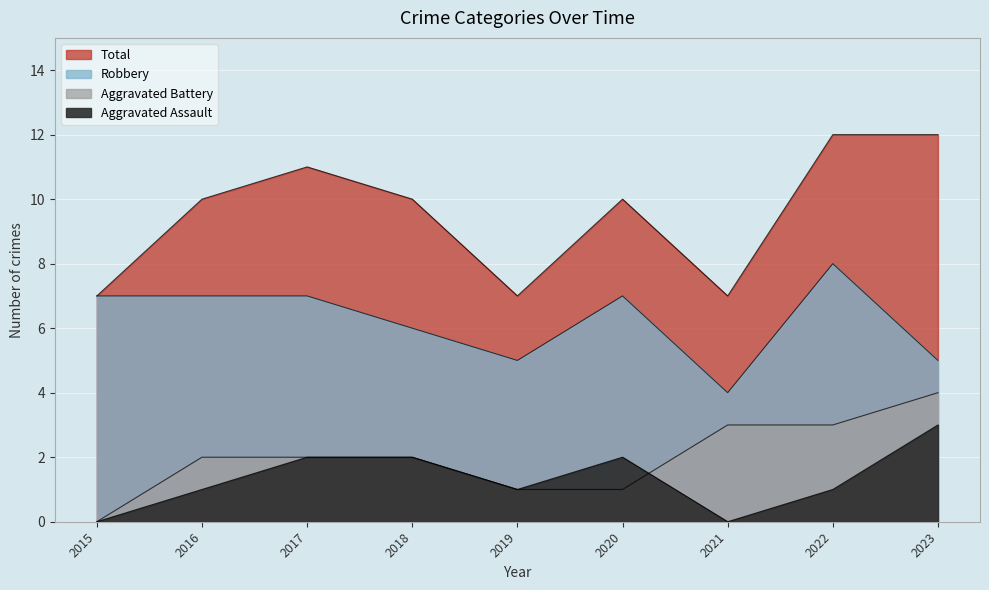

The Aggravated Battery series shows 4 at 2022. True or false?

False